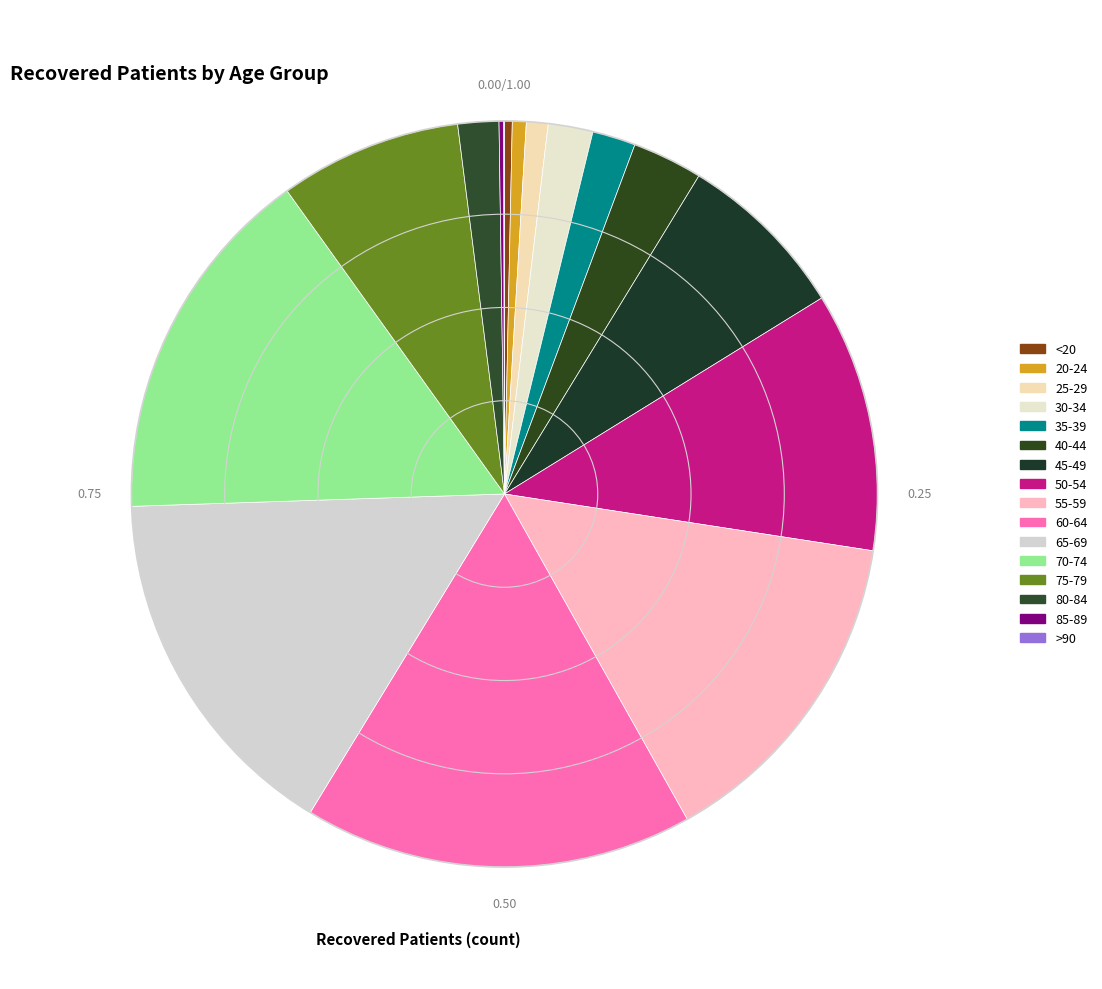

How much of the chart is everything except 30-34?

98.1%